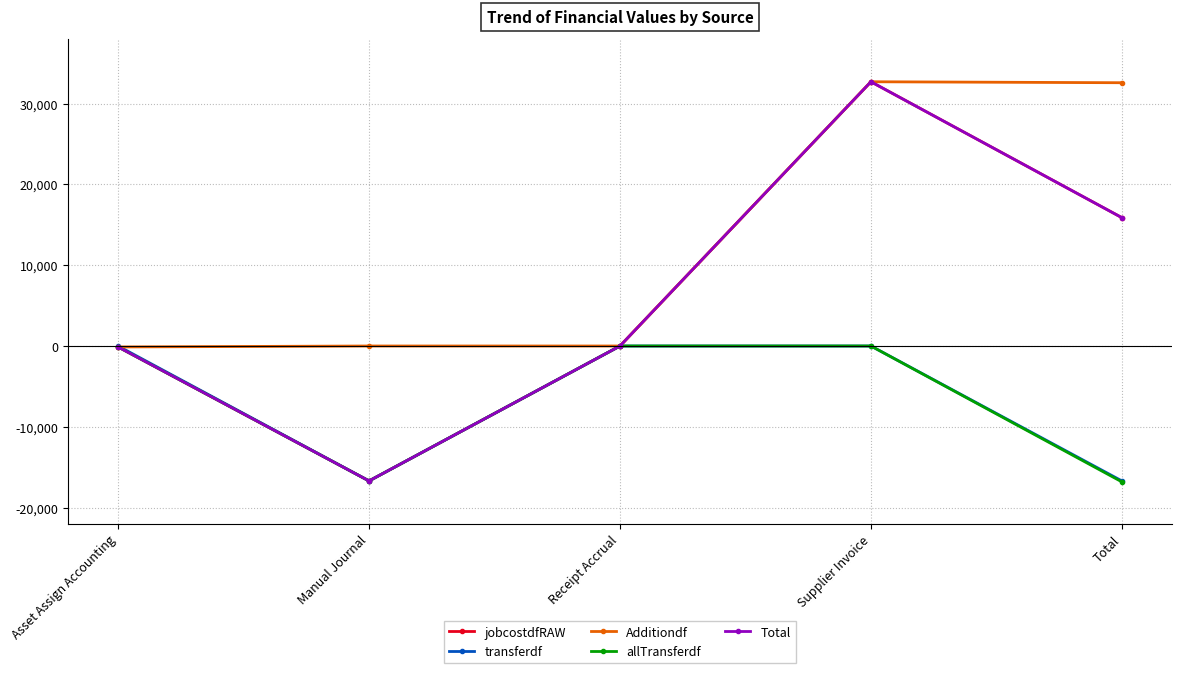

Rank the series at Manual Journal from lowest to highest value.

jobcostdfRAW, transferdf, allTransferdf, Total, Additiondf